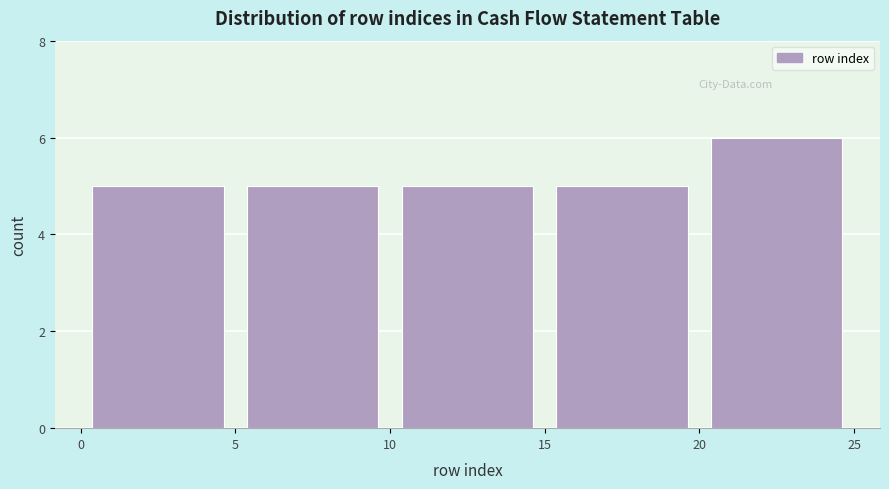

Reading left to right, transcribe this chart: for each bar, give the range it covers on the x-axis and its height. The values are not printed on the chart, so give them approximately, as read against the axis.

0 to 5: 5
5 to 10: 5
10 to 15: 5
15 to 20: 5
20 to 25: 6